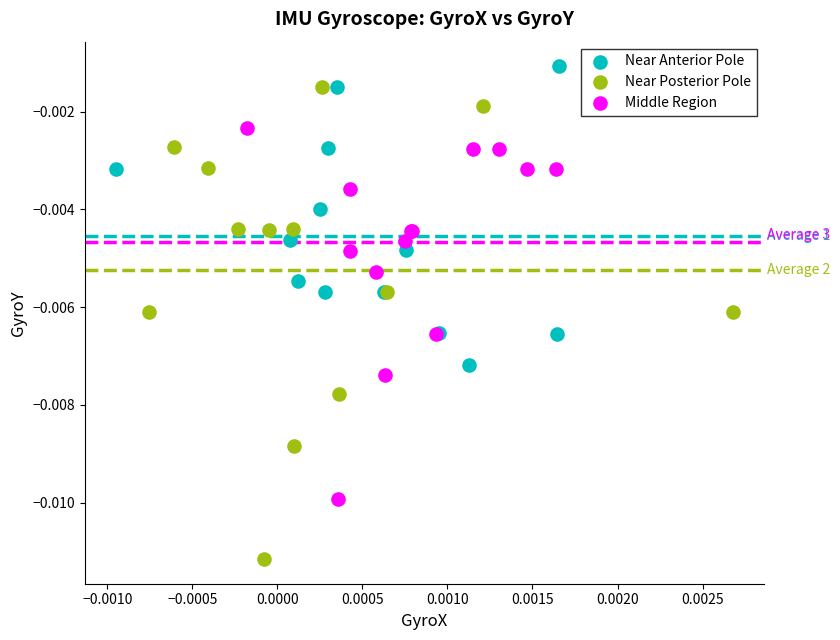

Which series reaches the minimum Y coordinate?

Near Posterior Pole